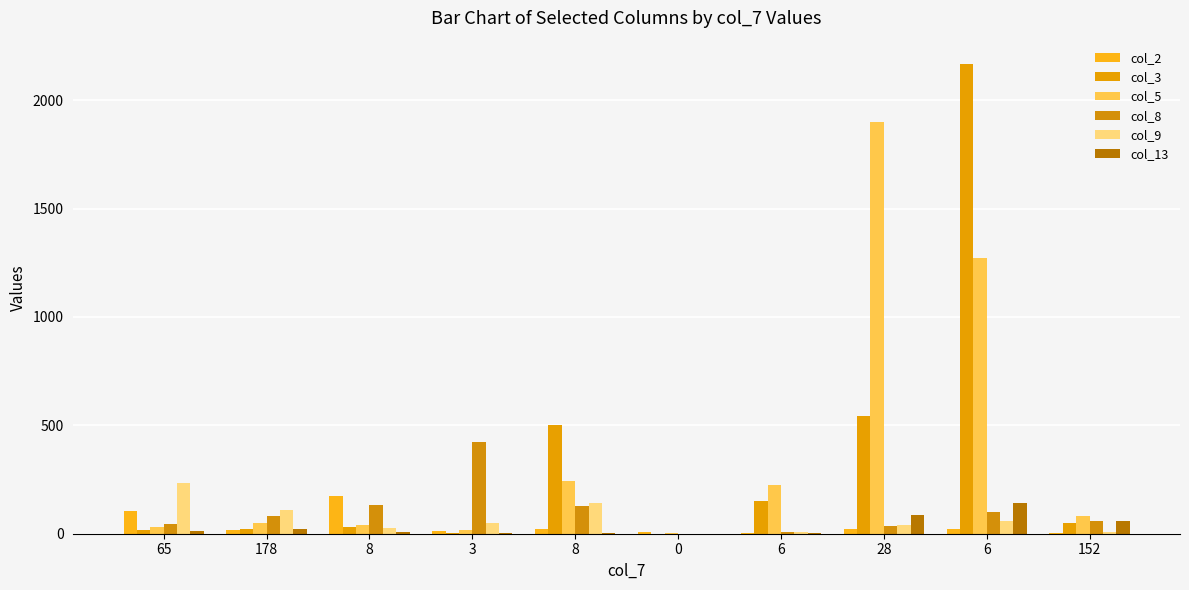

Where is col_9 nearest to the value 116?

178